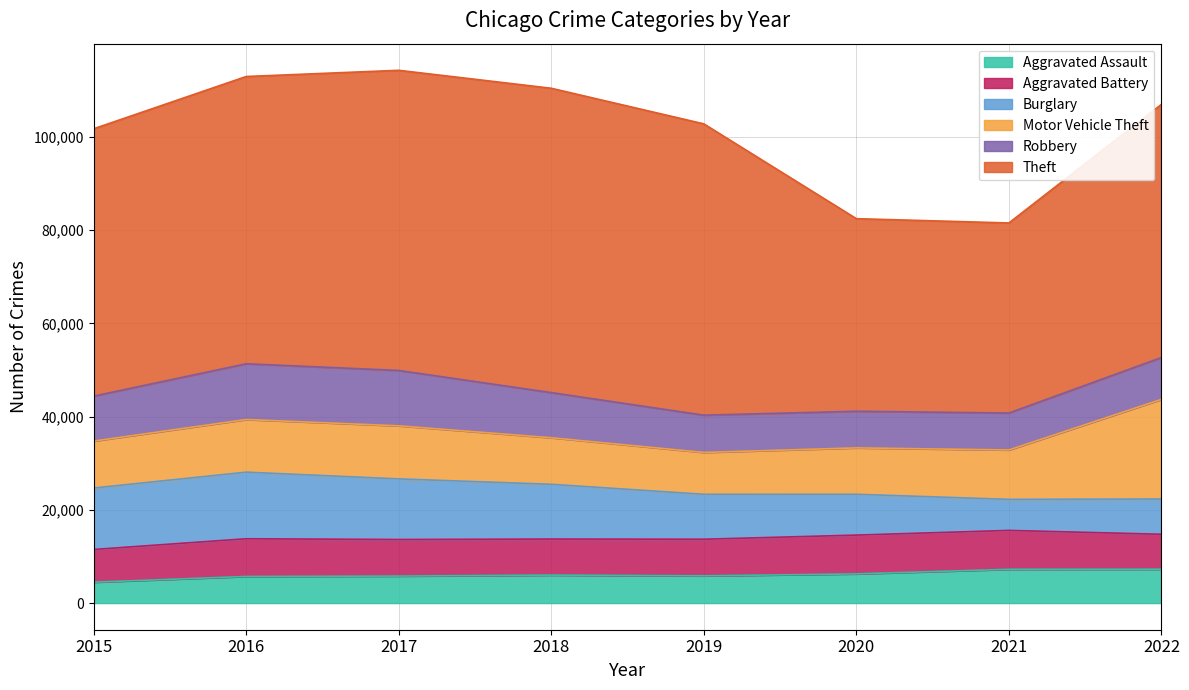

What is the value of the Theft point at the 2nd from the left?

61618